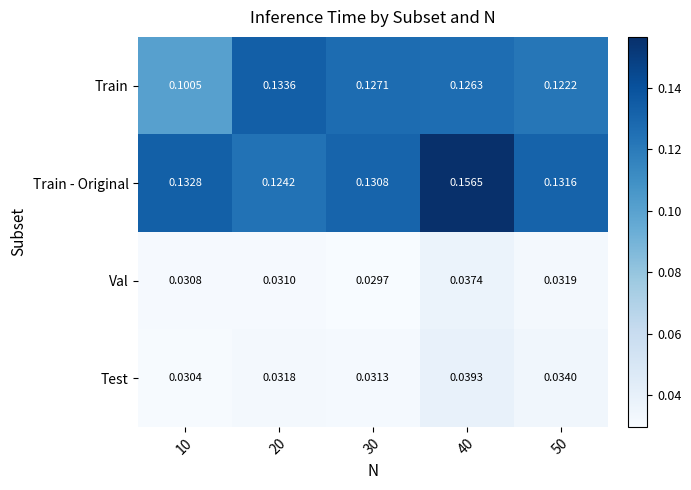

Which series has the widest spread of values?

Train